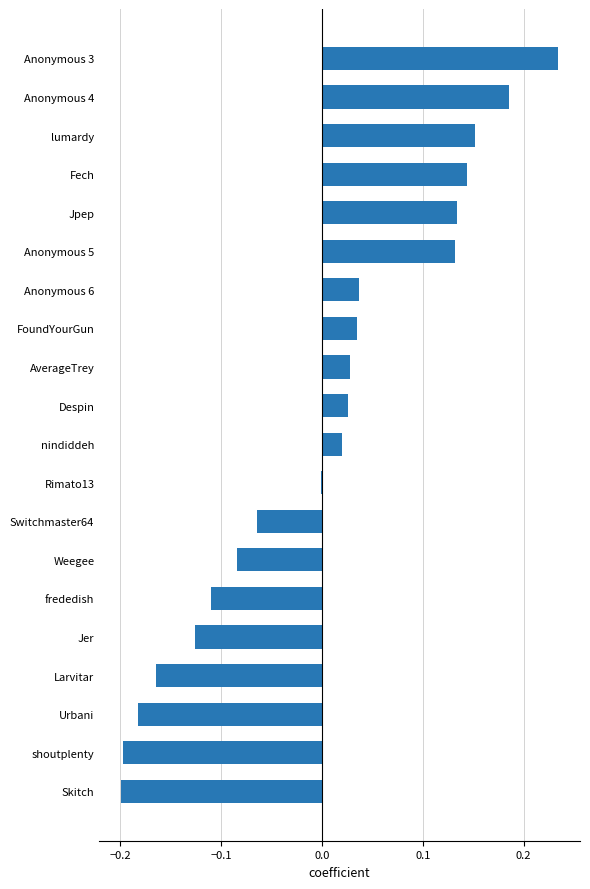

True or false: the data shows -0.0 at Rimato13.

True